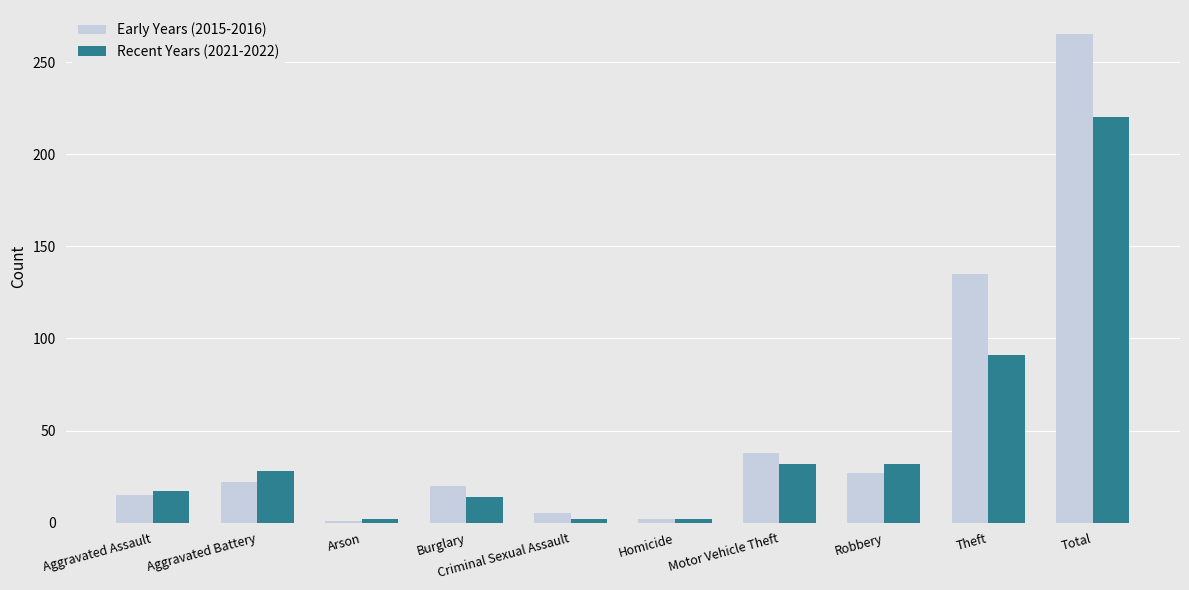

The value of Recent Years (2021-2022) at Burglary is 24. True or false?

False